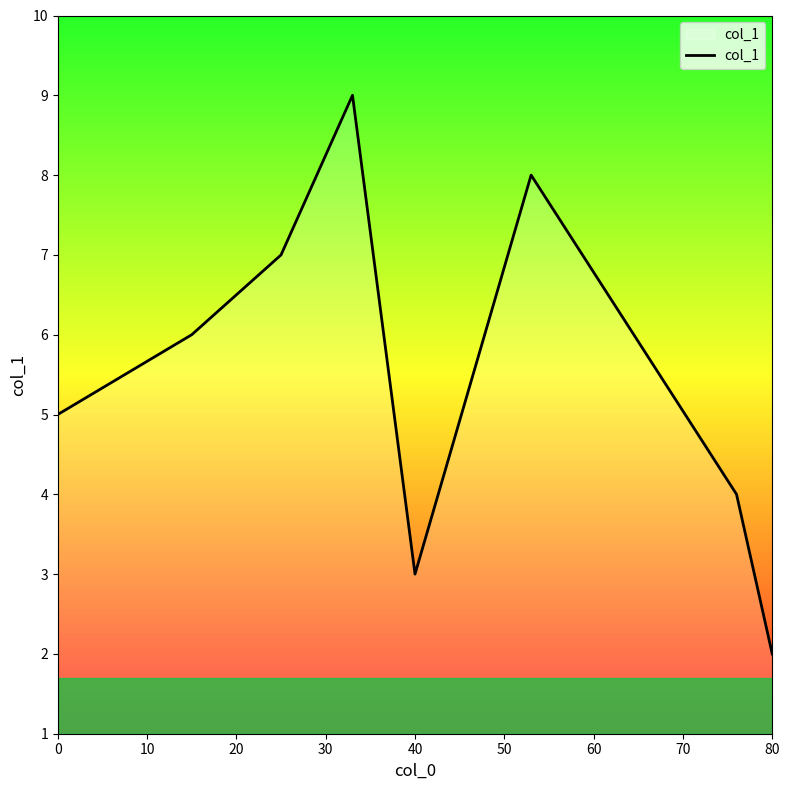

How many interior local valleys (lower than both neighbors) does the data have?

1